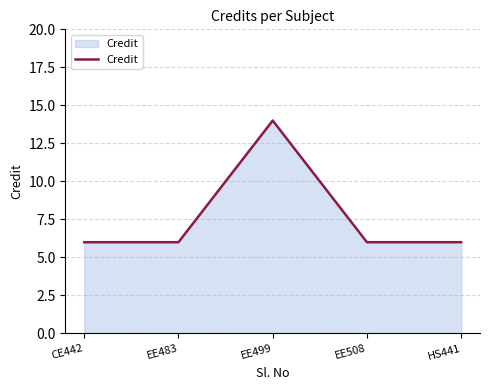

Which label corresponds to the largest value in the chart?

EE499